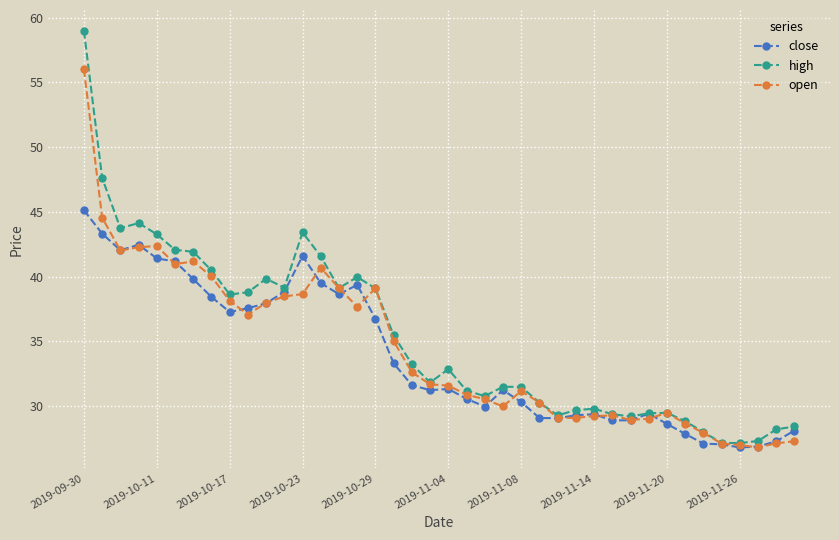

What is the smallest value displayed?

26.8